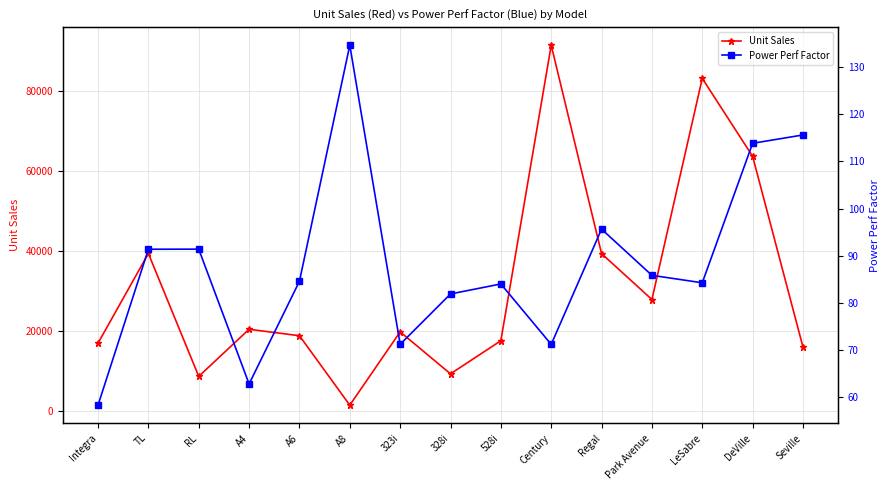

Count the number of categories in the chart.

15